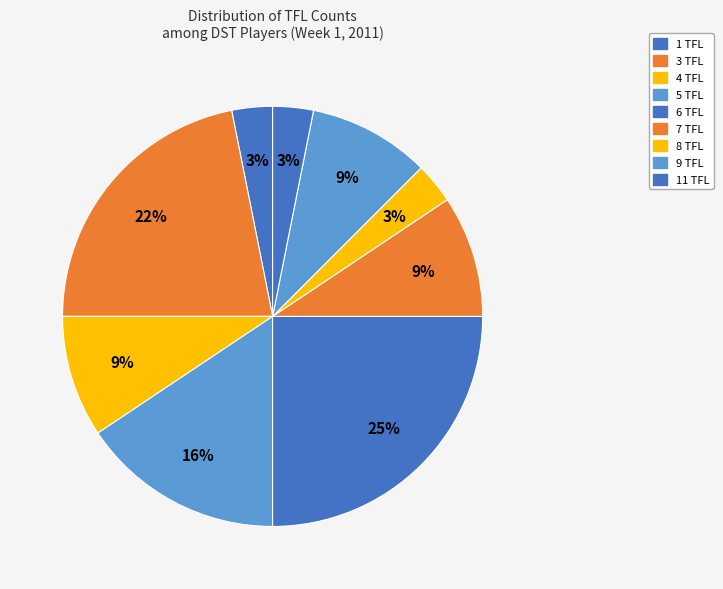

Count the number of slices in the pie.

9